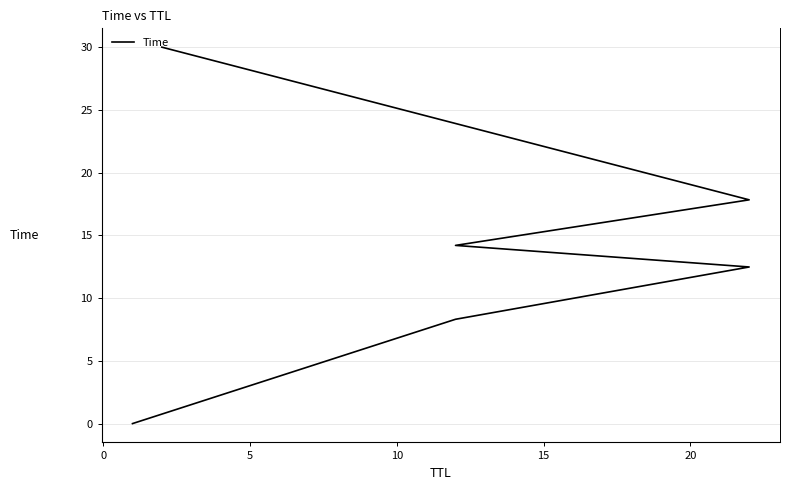

What is the difference between the maximum and minimum values?

30.0